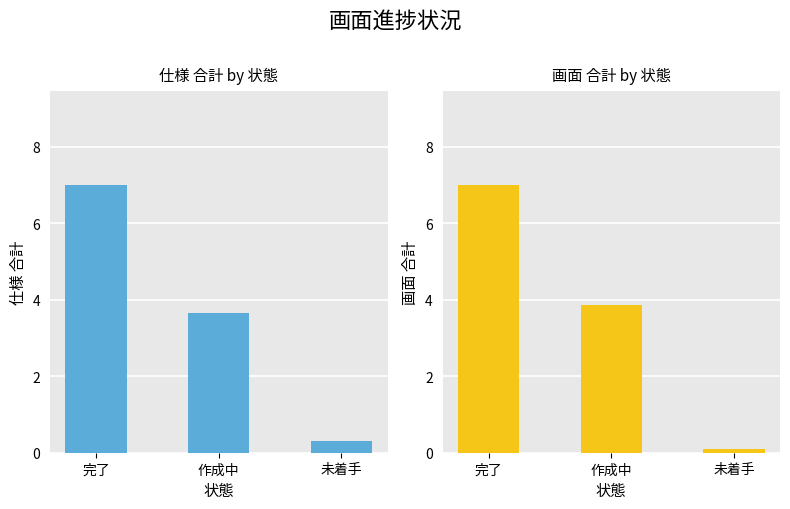

Which series changed the most between 作成中 and 未着手?

画面